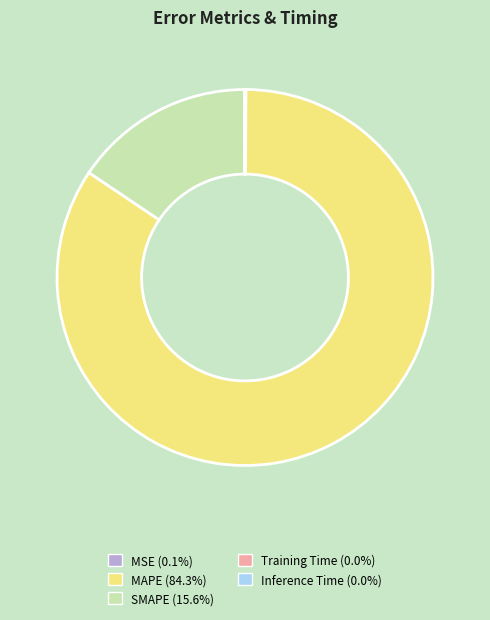

Which slice is the largest?

MAPE